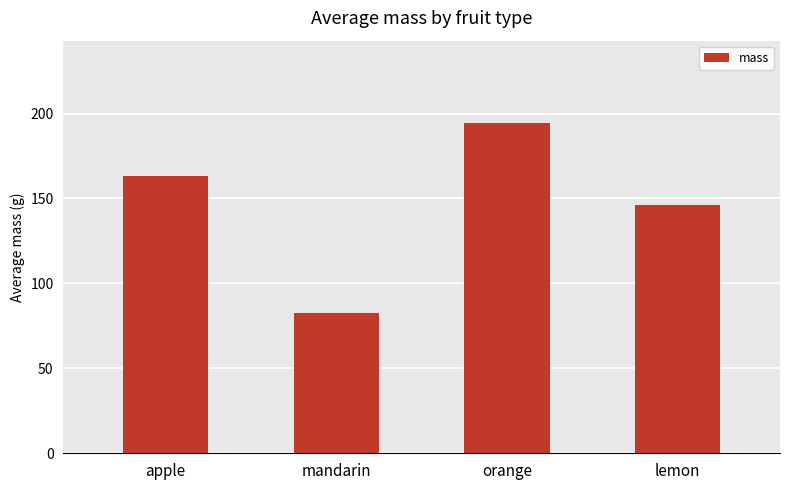

What is the minimum value shown in the chart?

82.5